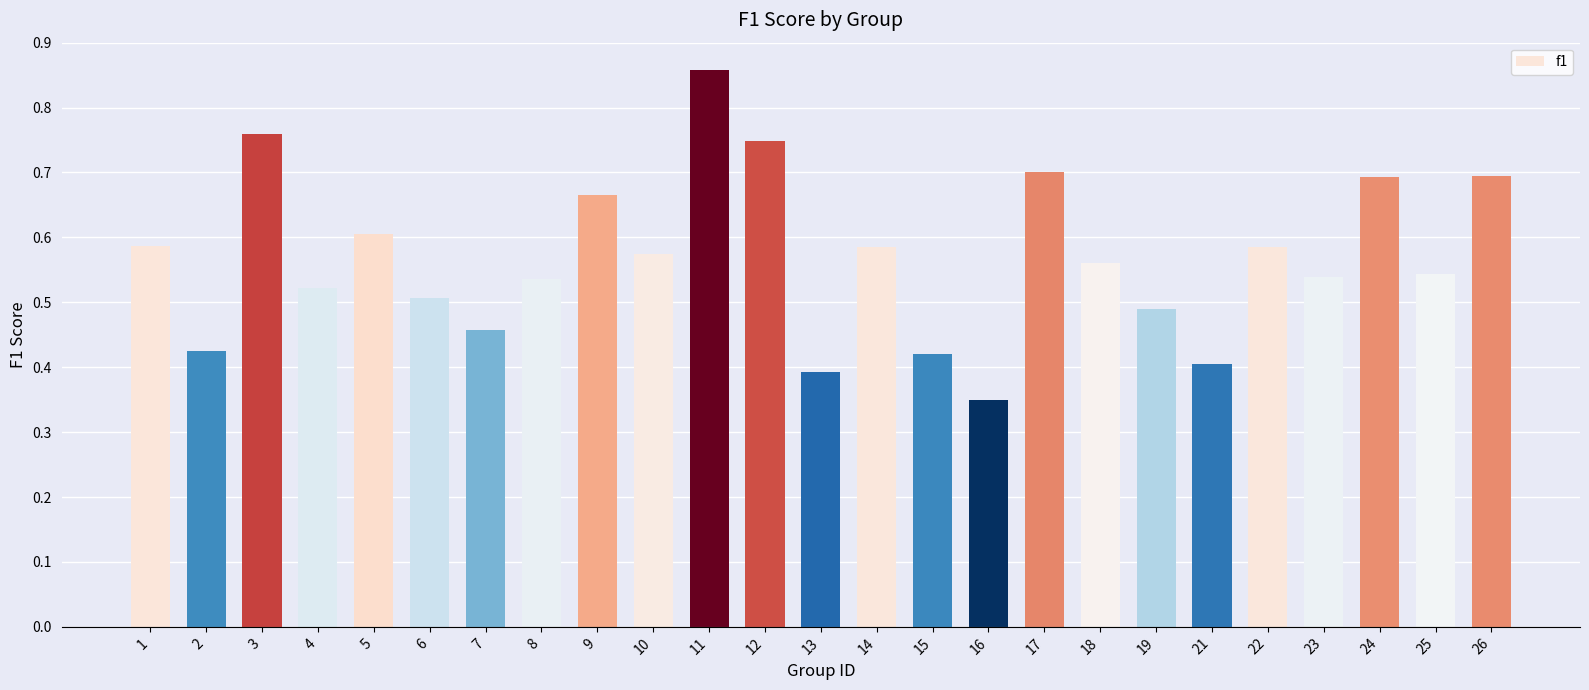

At which label is the value closest to 0?

16